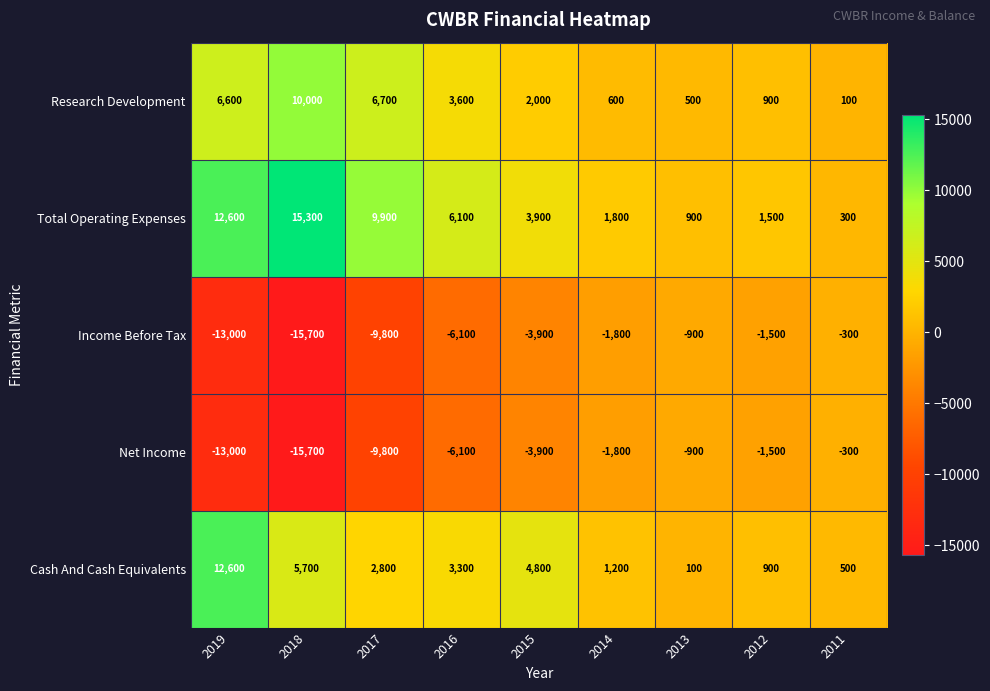

True or false: Total Operating Expenses has a value of 1800 at 2014.

True